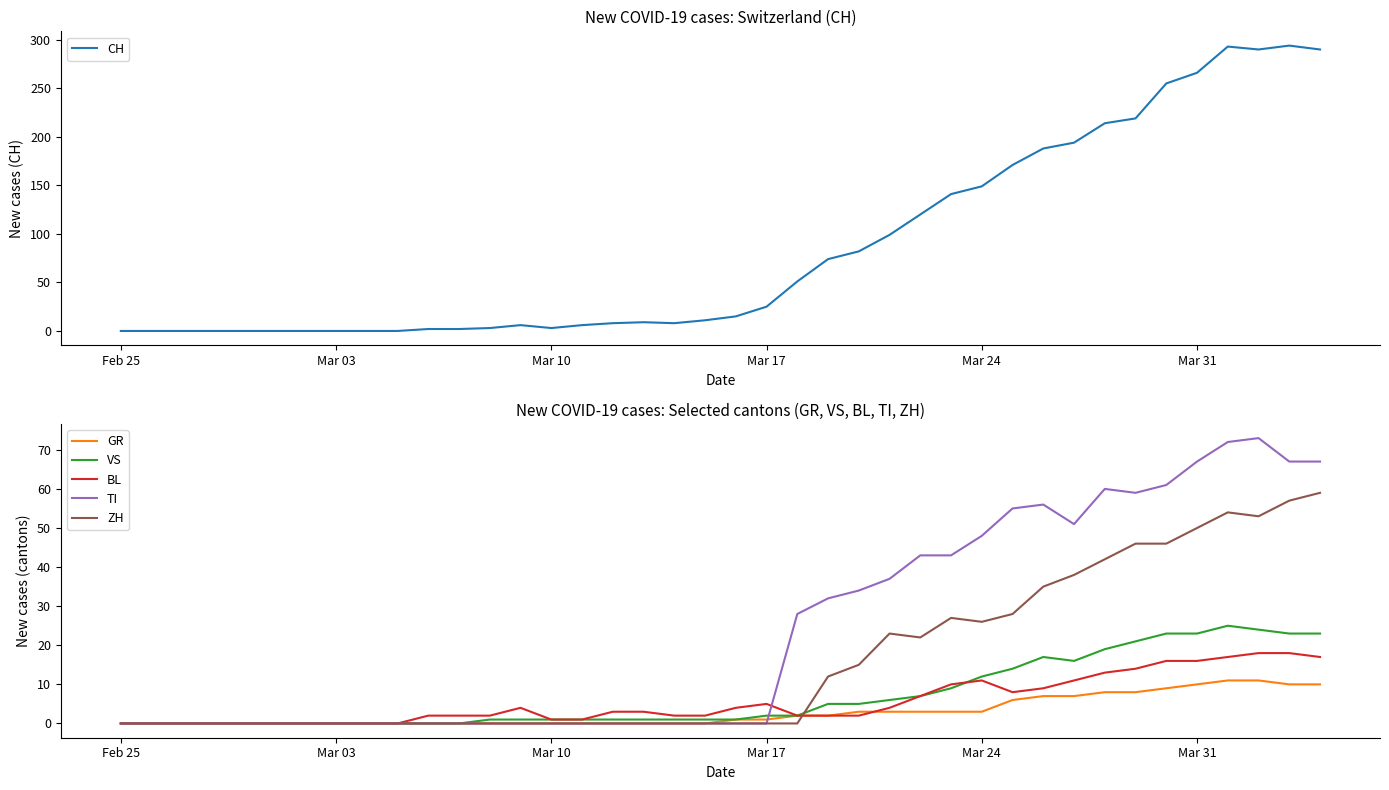

The value of VS at Mar 24 is 8. True or false?

False